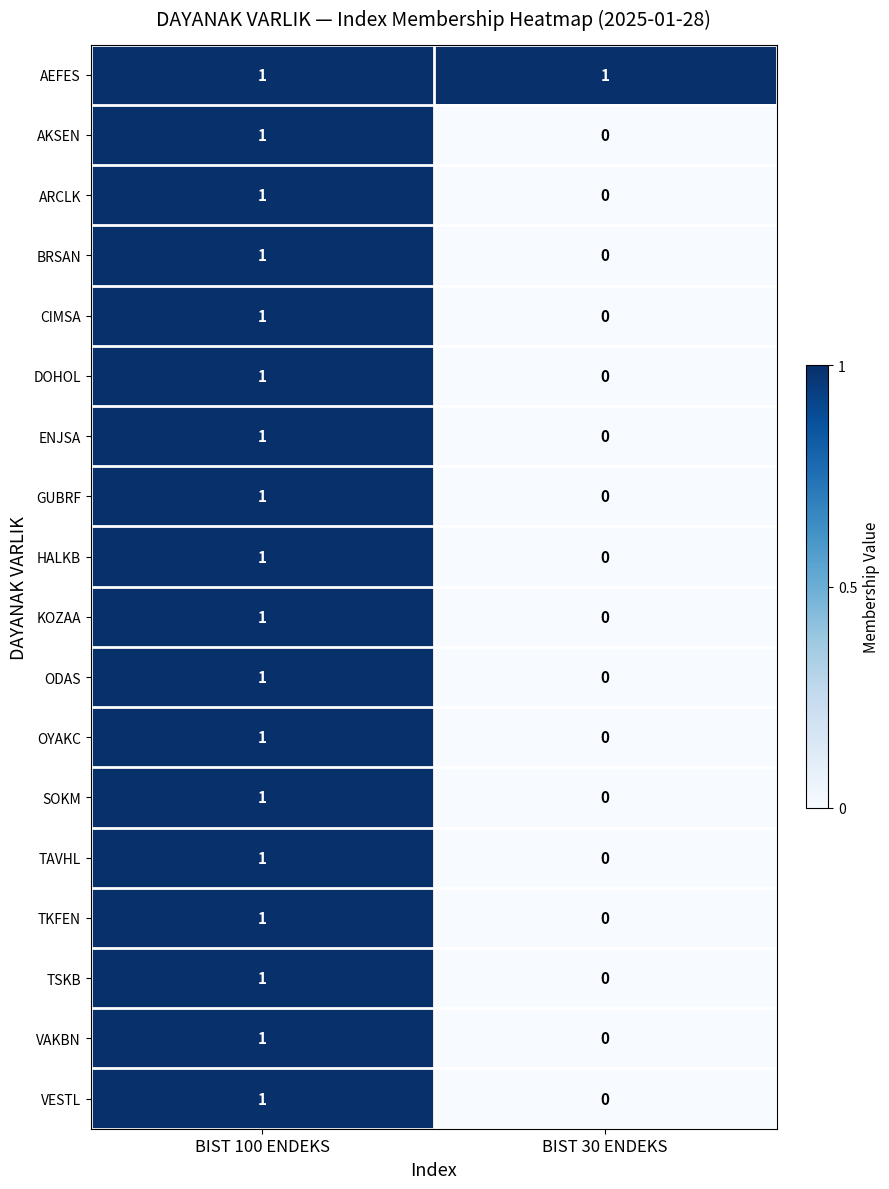

At which label does VAKBN reach its peak?

BIST 100 ENDEKS